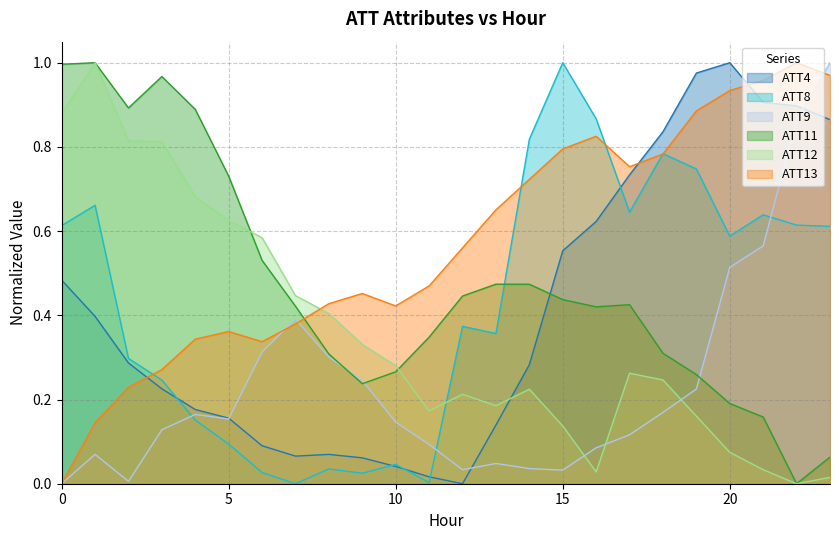

How many interior local valleys does the ATT13 series have?

3